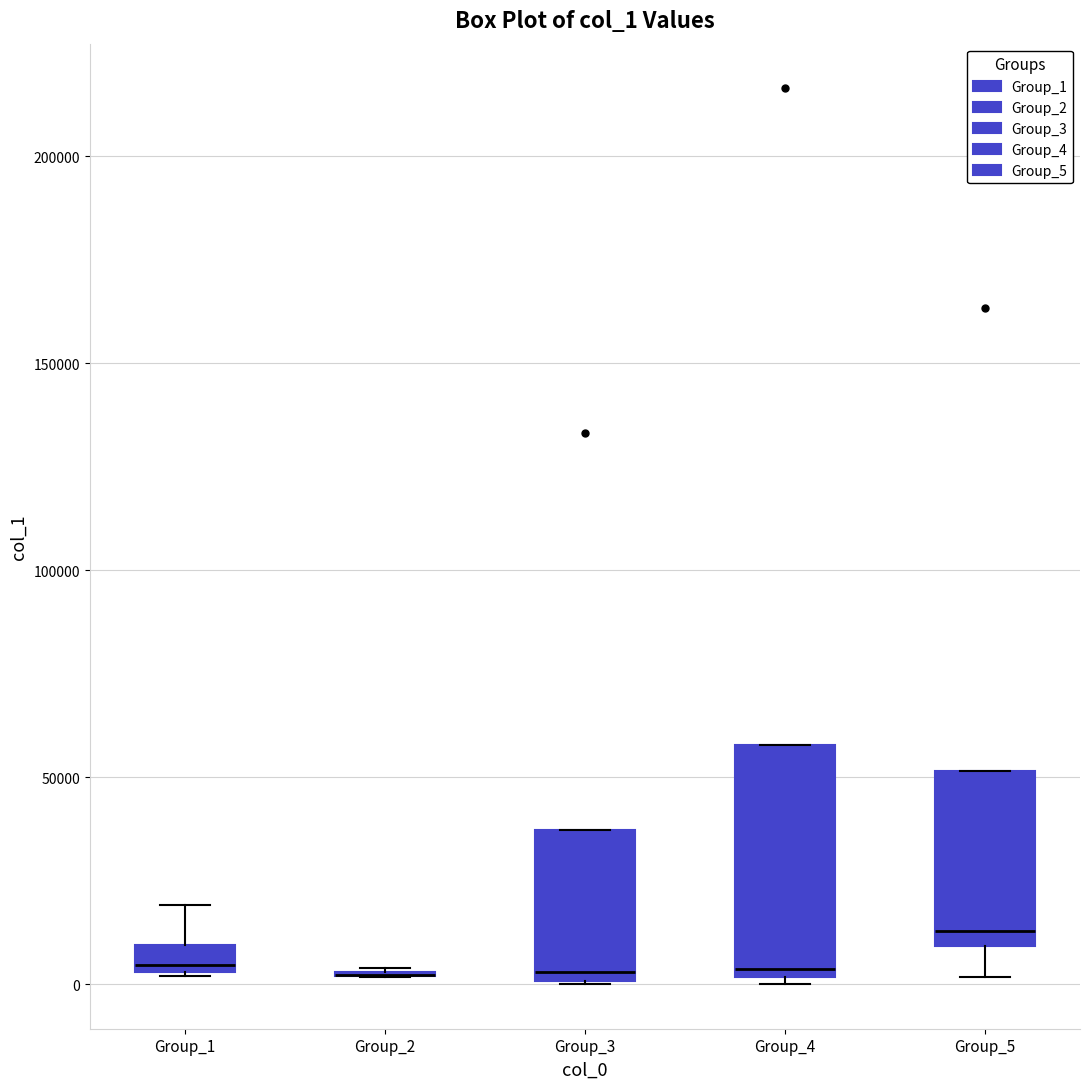

Comparing the boxes themselves (not the whiskers), which one is the tallest?

Group_4